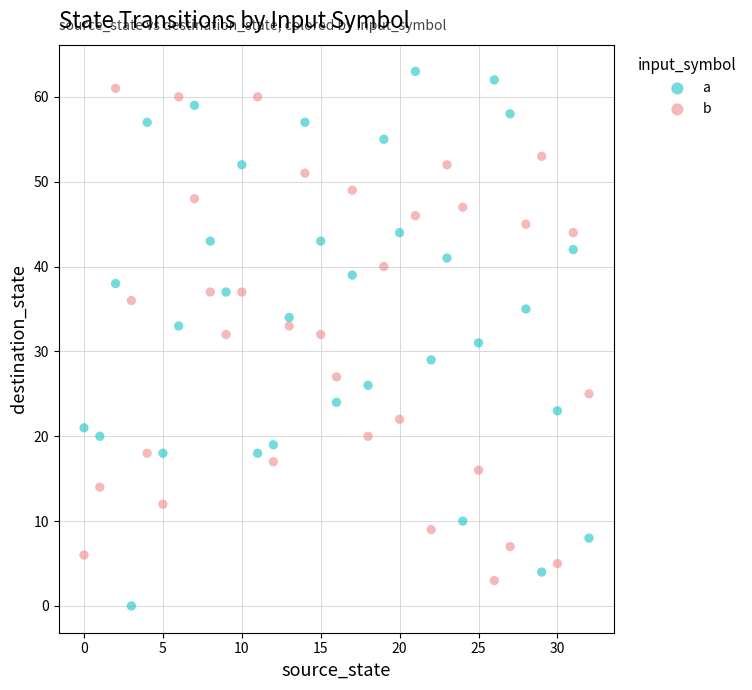

Across all data points, what is the range of Y values (max minus min)?

63